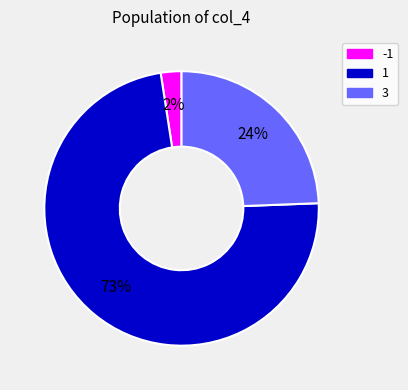

Does 1 represent more than half of the total?

Yes